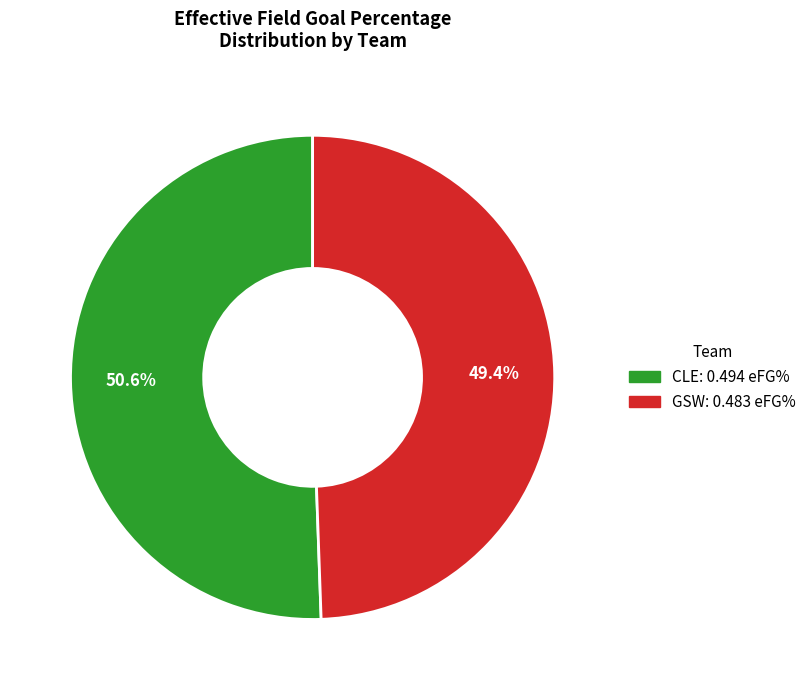

What percentage is the CLE slice, to the nearest percent?

51%